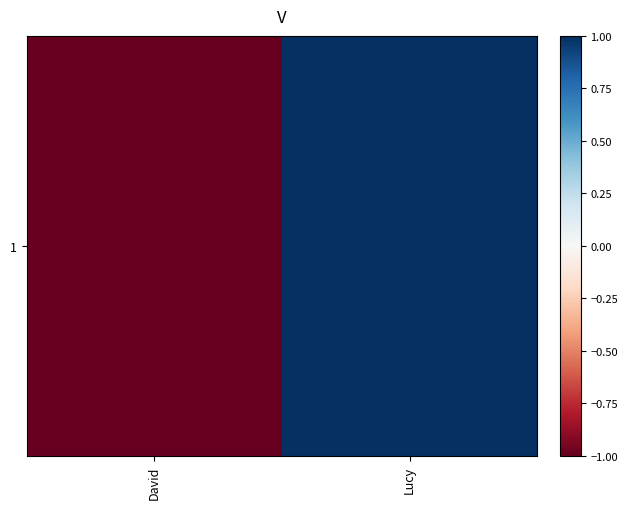

The value at David is -1.3. True or false?

False